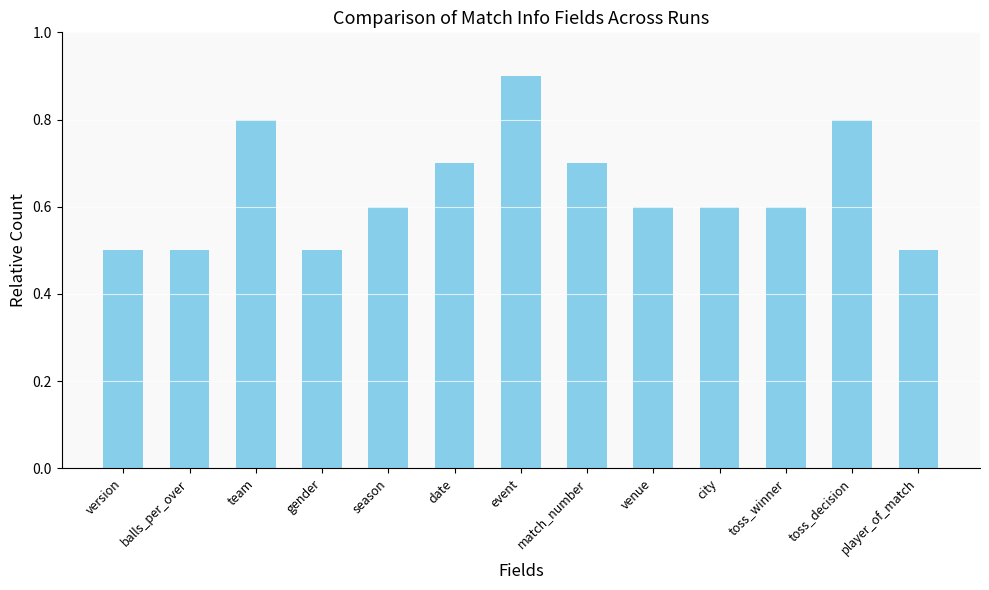

How many values are between 0 and 1?

13